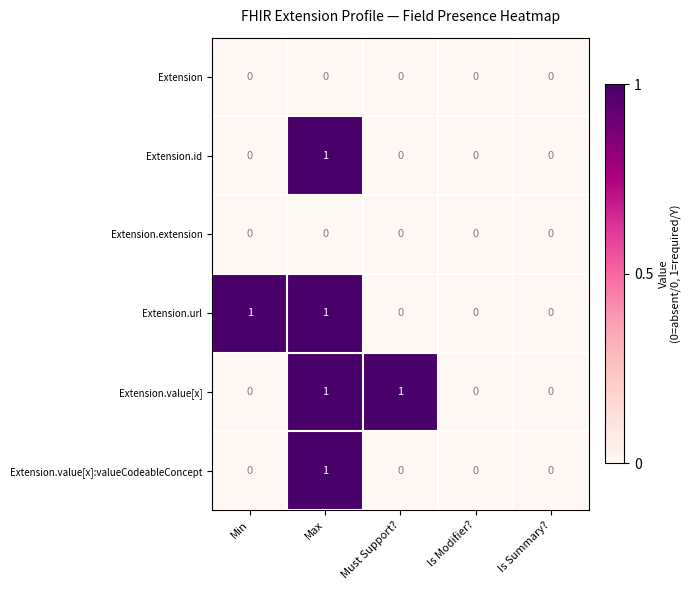

What is the greatest value displayed?

1